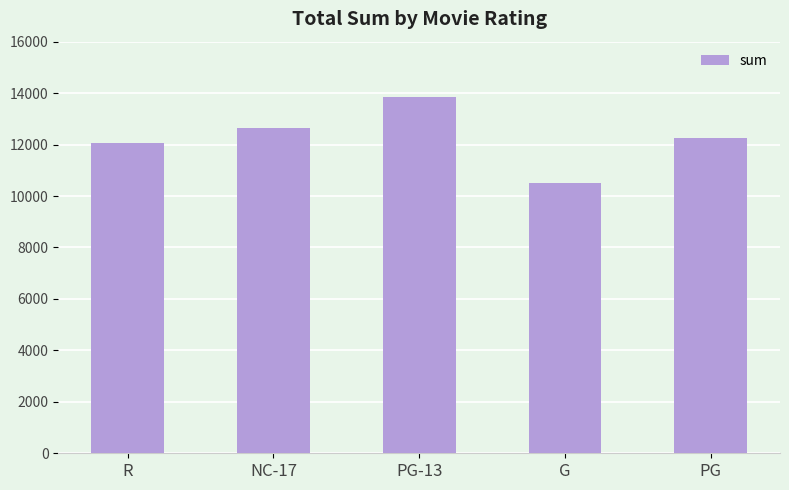

Approximately how many times larger is the value at NC-17 compared to PG?

1.0